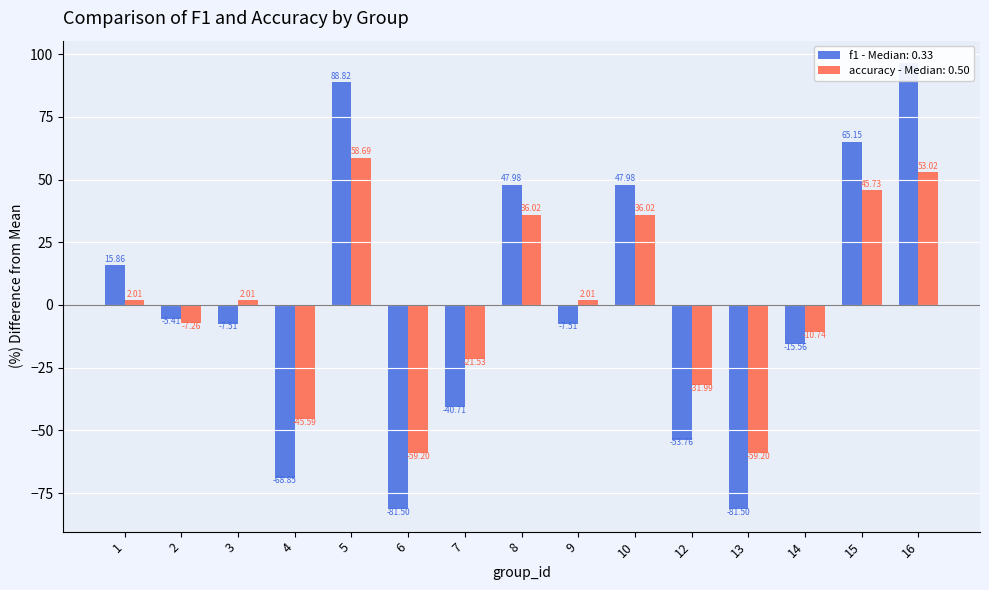

Which category has the lowest value in the f1 series?

6